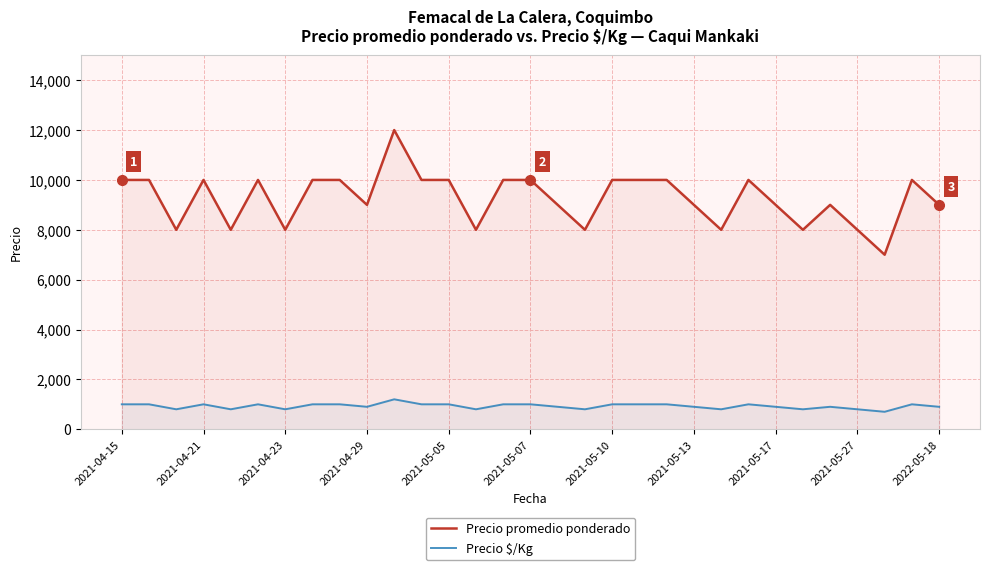

What is the value of the Precio promedio ponderado point at the 30th from the left?

10000